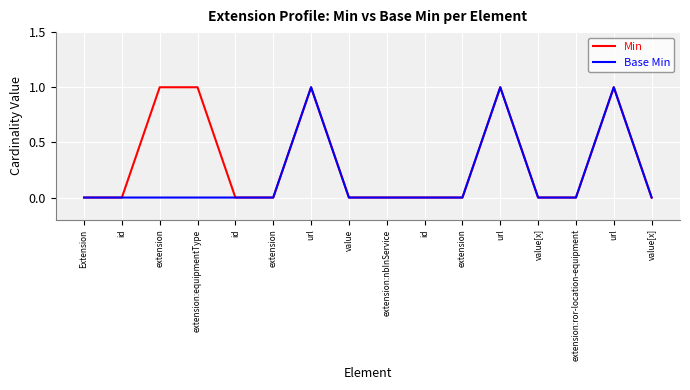

Does the chart display data point markers on the line(s)?

No